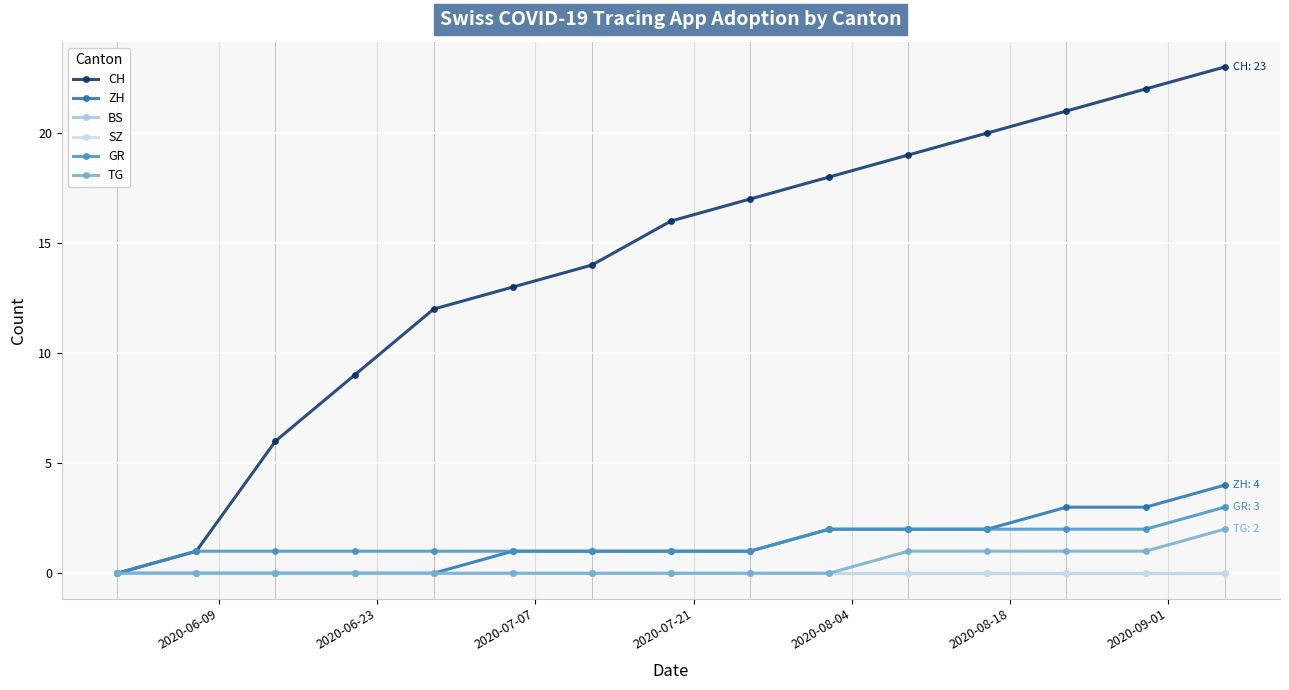

Does the chart have visible grid lines?

Yes